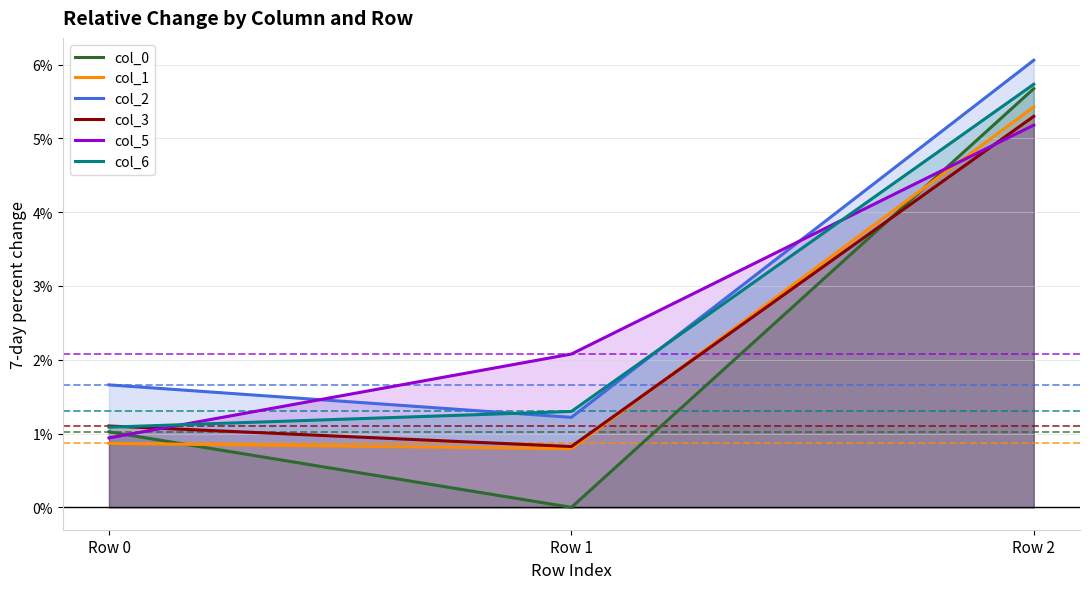

Which series changed the most between Row 1 and Row 2?

col_0